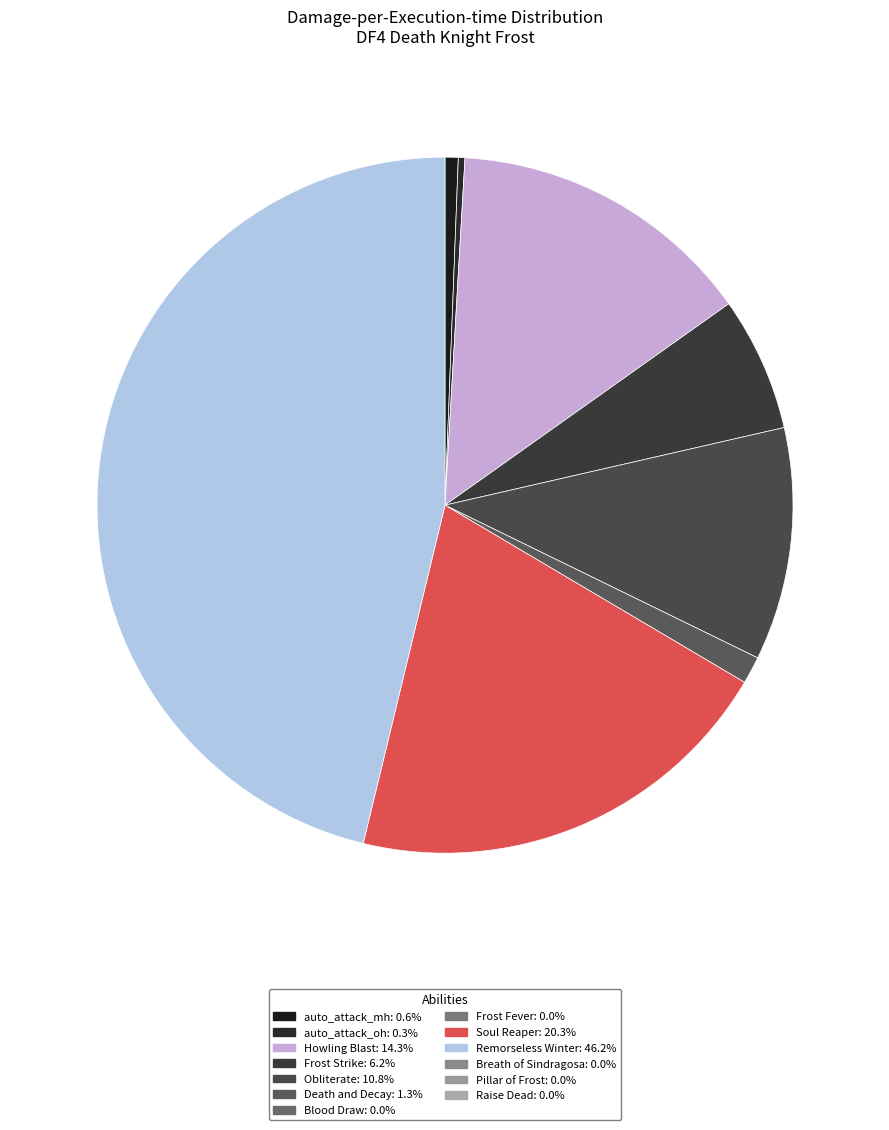

How many slices are in this pie chart?

8